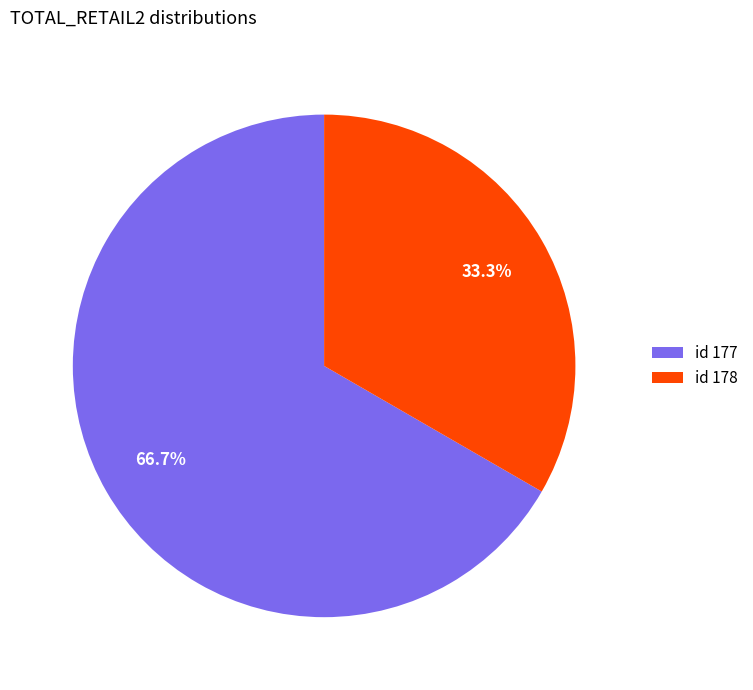

How many slices are in this pie chart?

2